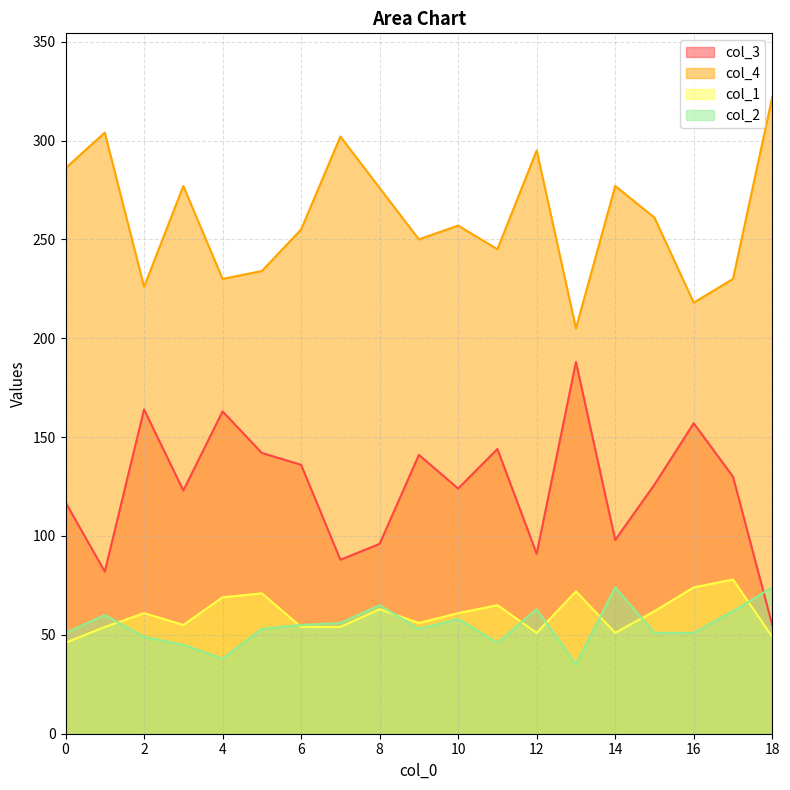

How many interior local peaks does the col_1 series have?

6